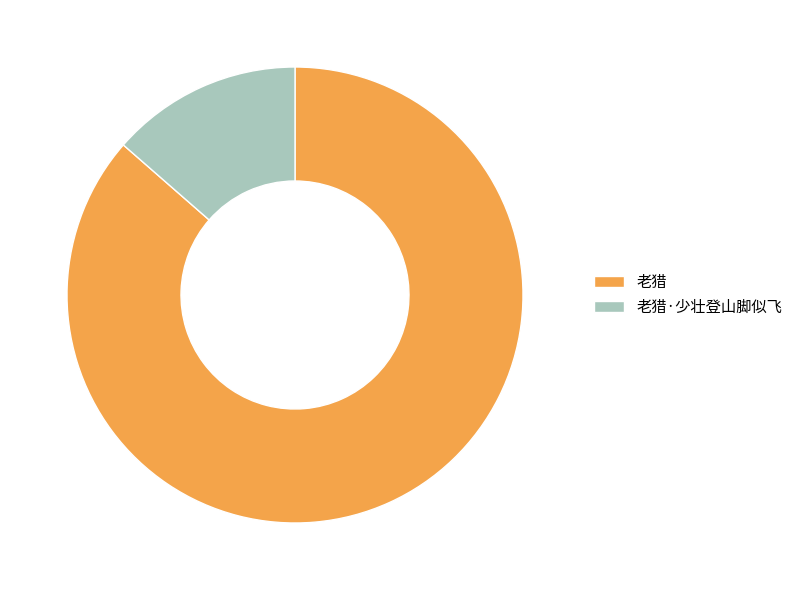

Which slice is the smallest?

老猎·少壮登山脚似飞